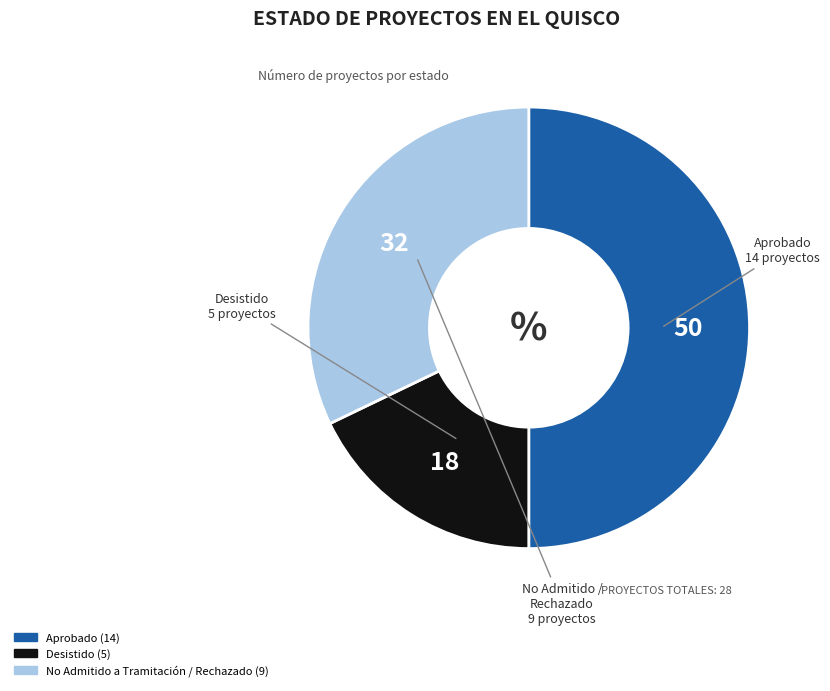

What is the smallest slice in the pie chart?

Desistido